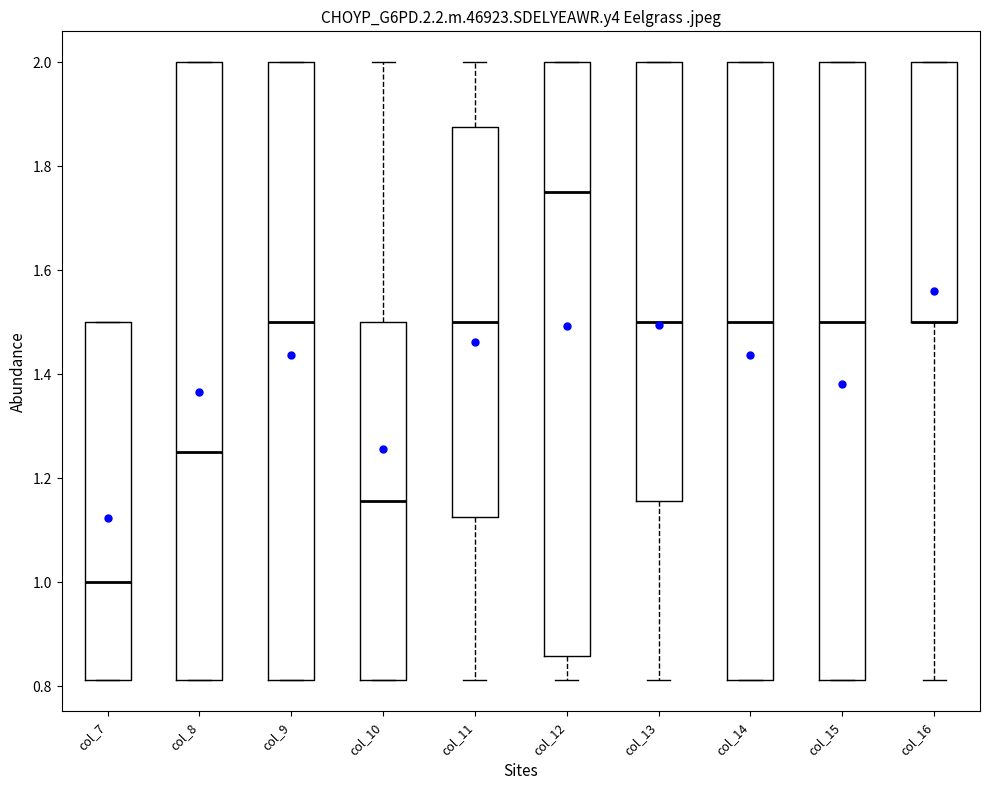

Where is the upper edge of the box for col_8 on the y-axis? The values are not printed on the chart, so give them approximately, as read against the axis.

2.00